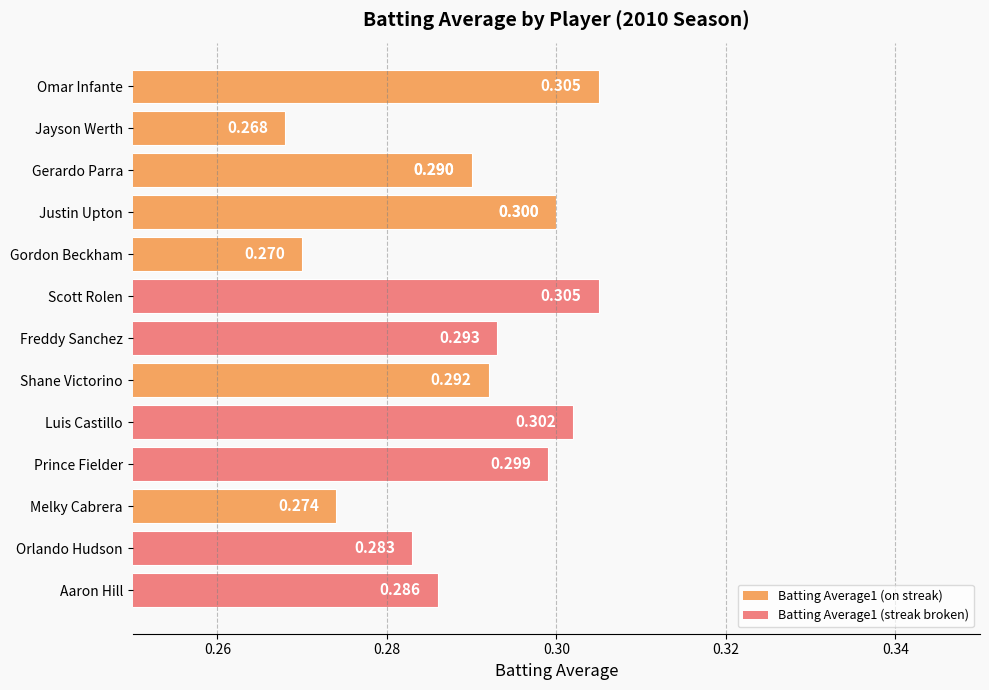

What is the value of the 6th bar from the left?

0.3